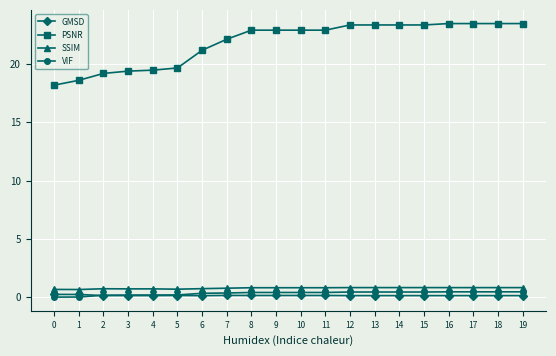

The VIF series shows 0.5 at 14. True or false?

True